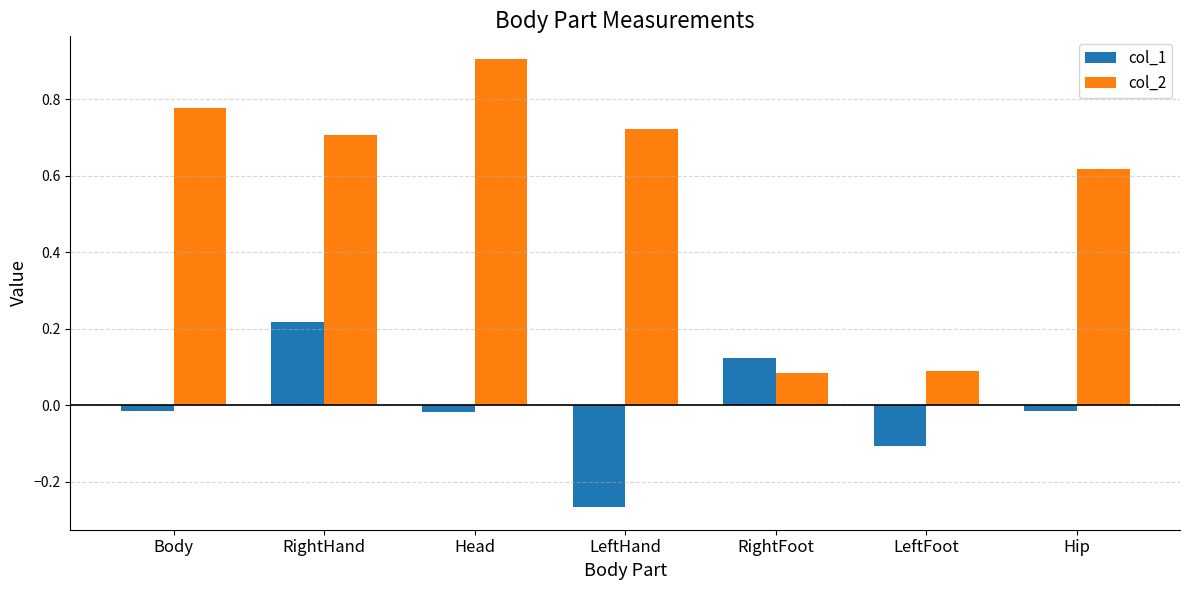

At which label does col_2 reach its peak?

Head